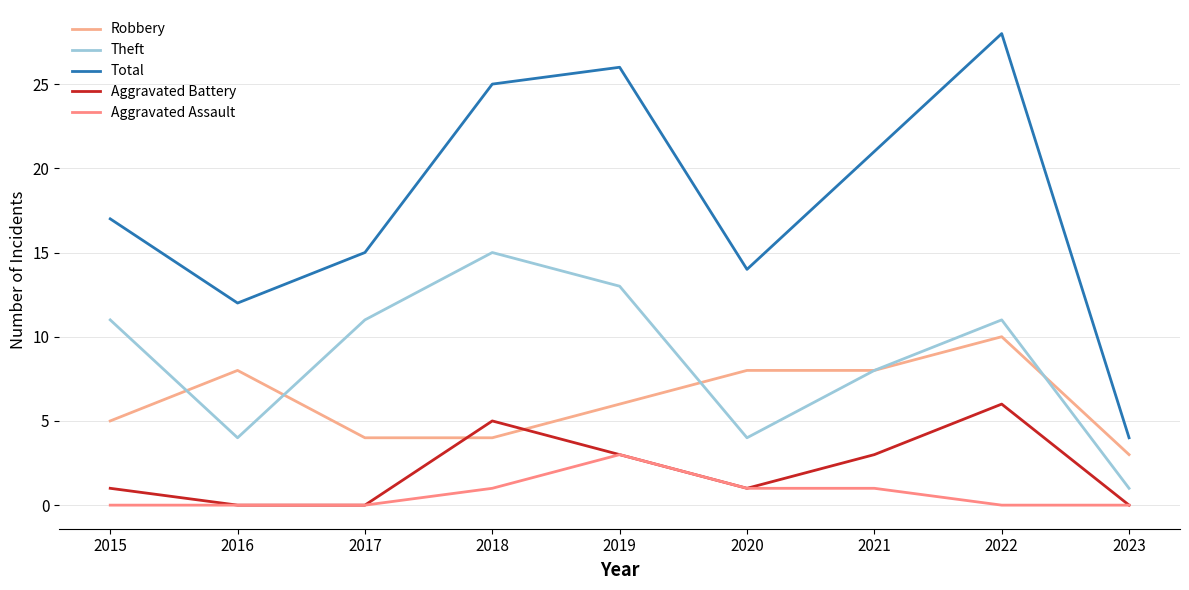

What is the sum of all Aggravated Battery values?

19